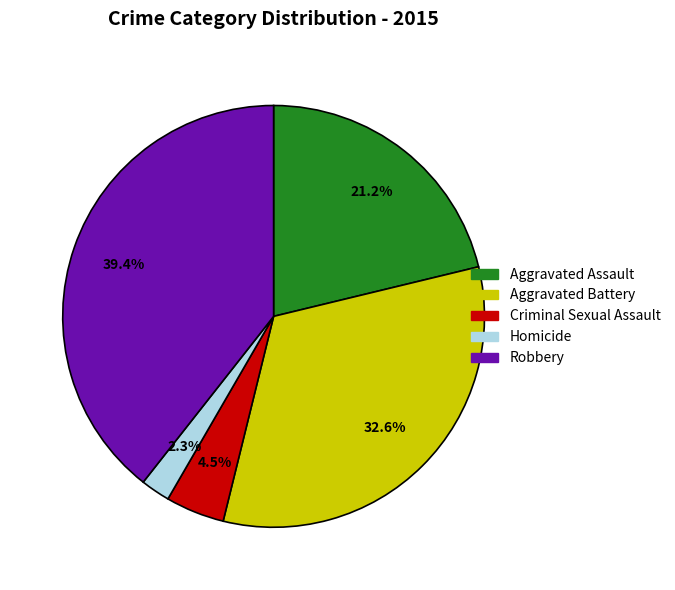

Is the sum of Homicide and Aggravated Assault greater than half?

No